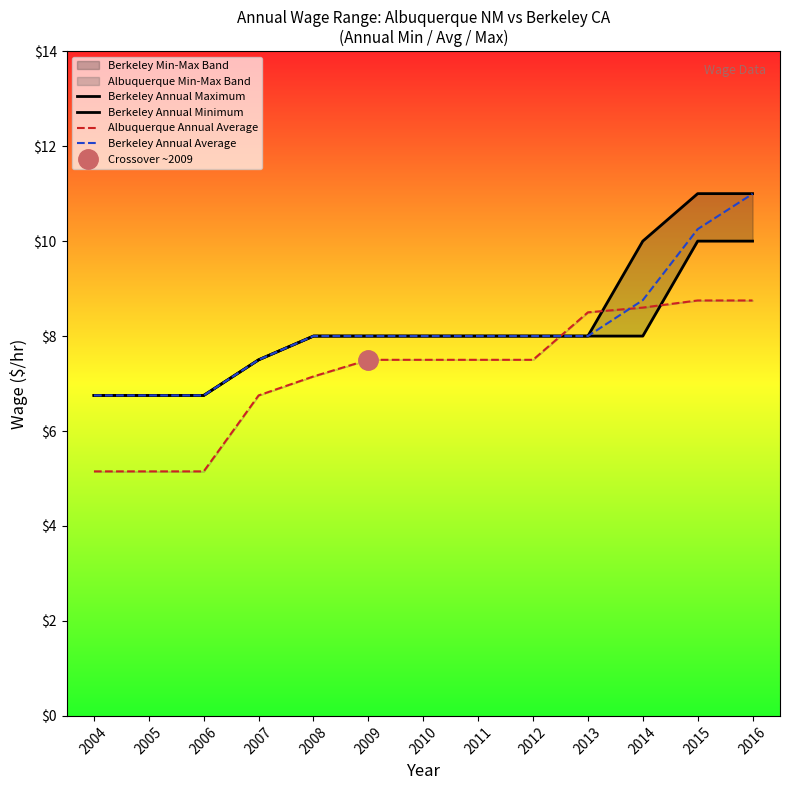

Which category has the highest value in the Berkeley Annual Minimum series?

2015